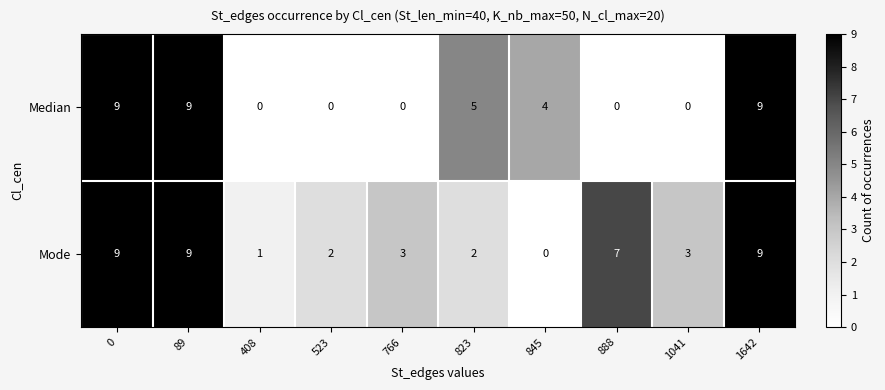

What is the difference between the maximum and second lowest values in the Mode series?

8